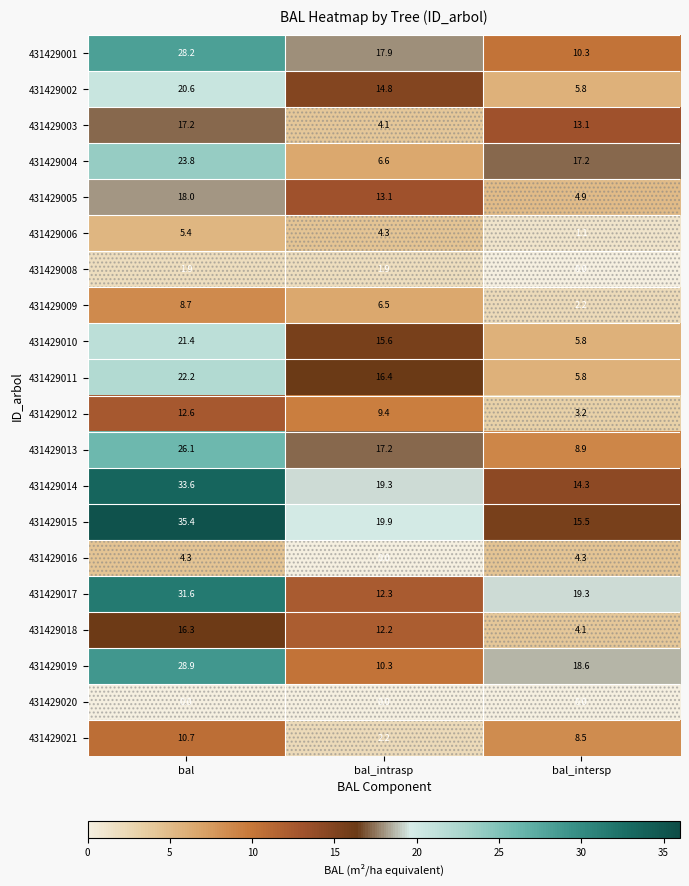

How many series are shown in this chart?

20